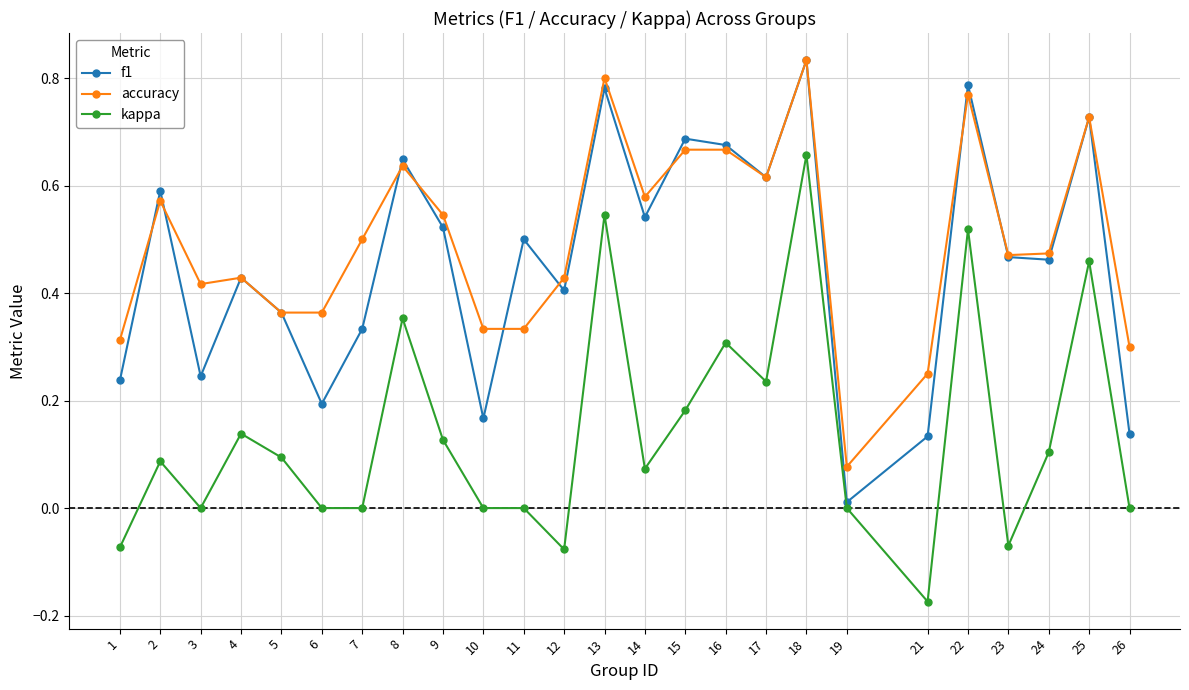

Between 15 and 22, which series saw the biggest shift?

kappa